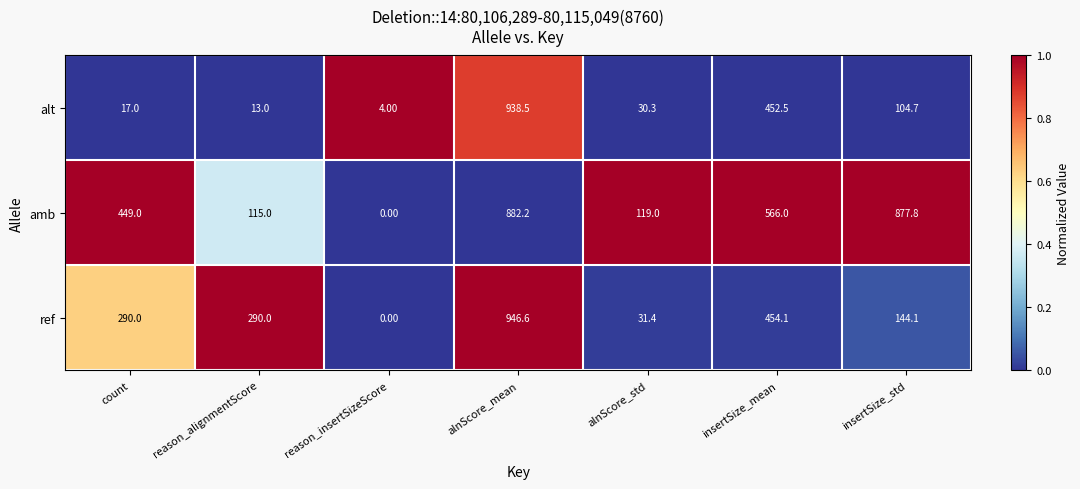

What is the difference between the amb values at reason_alignmentScore and insertSize_std?

762.8